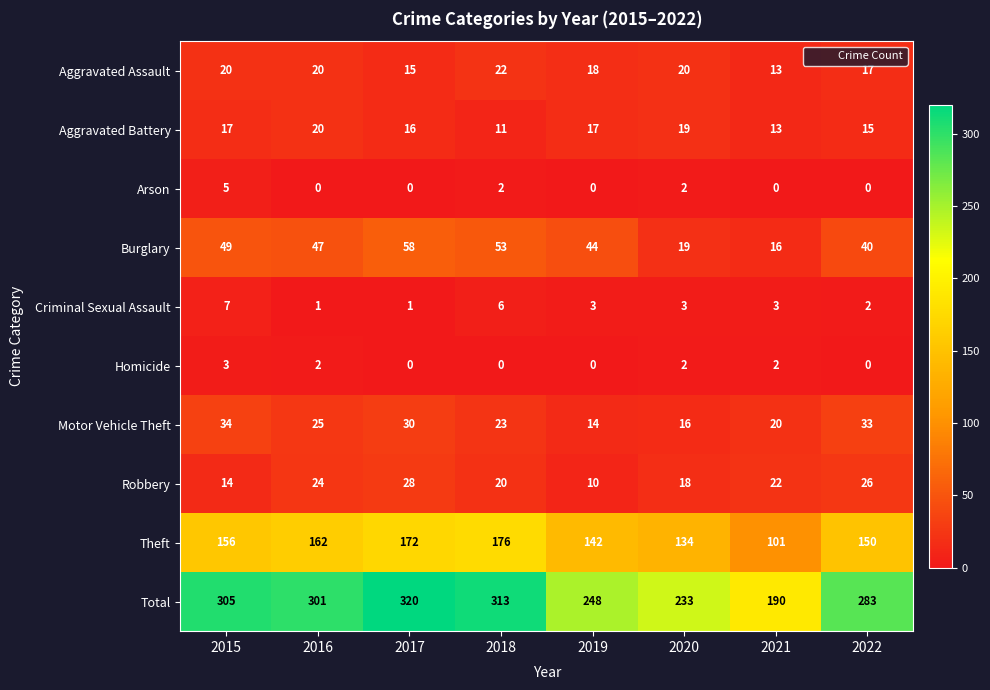

Which series has the largest total across all categories?

Total